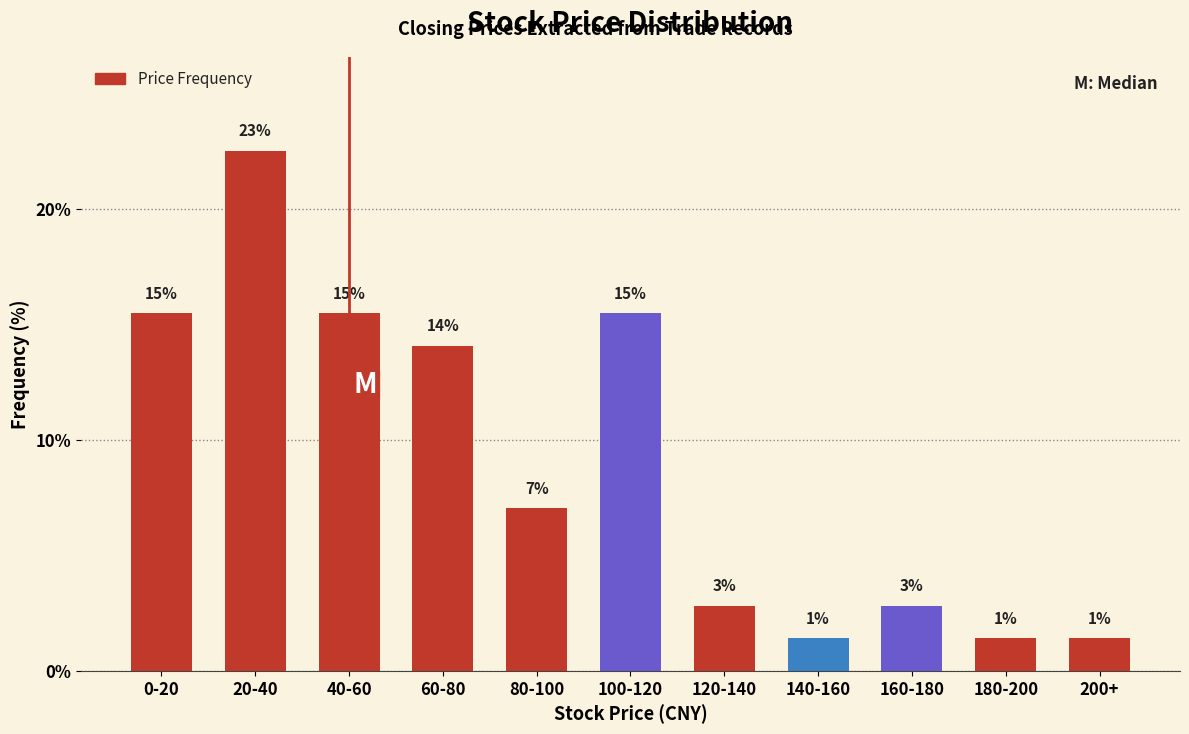

How many bars are there in total?

11